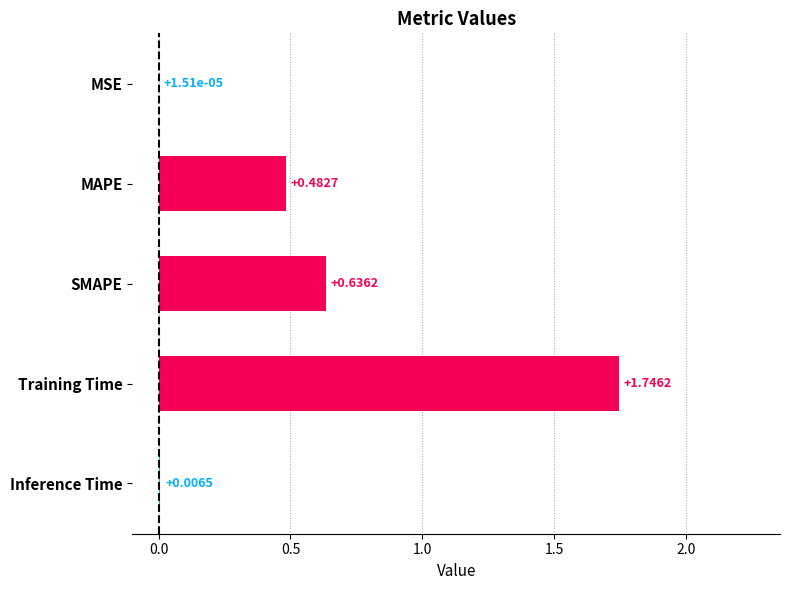

At which label is the value closest to 0?

MSE